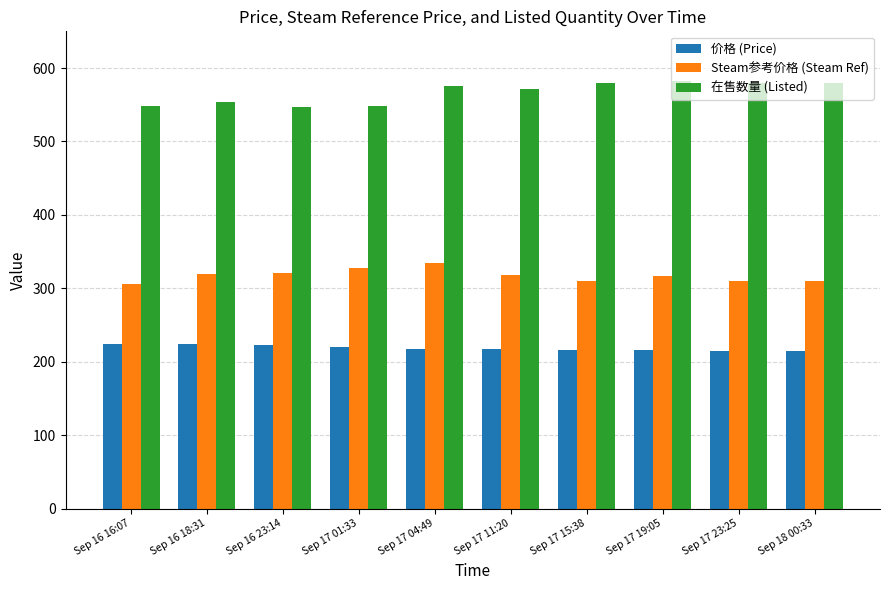

Rank the series by their average value, from highest to lowest.

在售数量 (Listed), Steam参考价格 (Steam Ref), 价格 (Price)